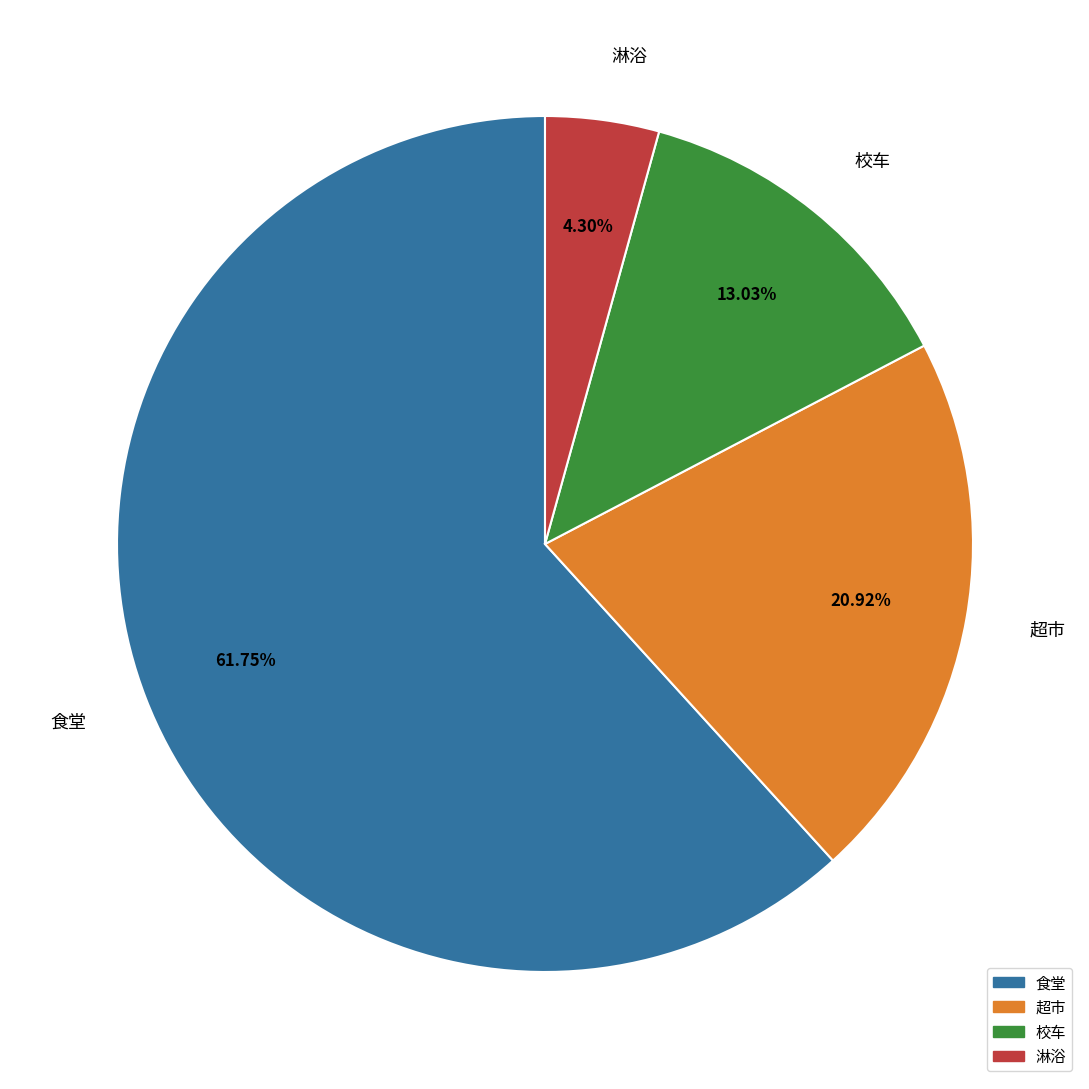

What is the largest slice in the pie chart?

食堂